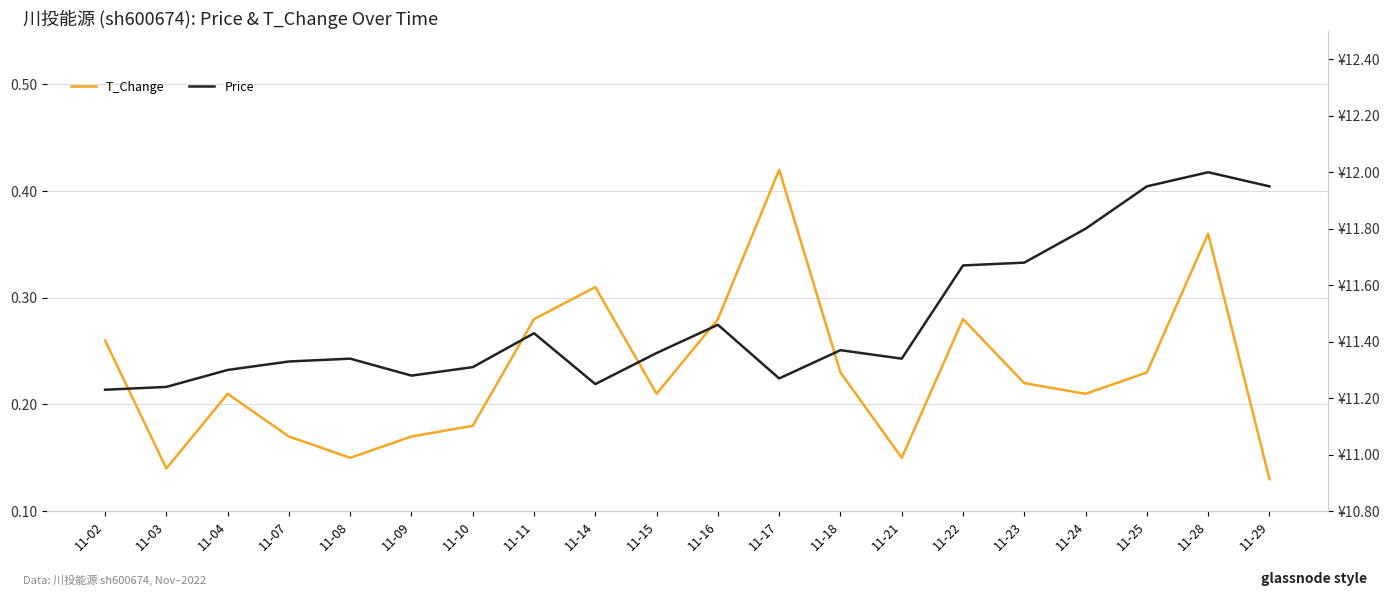

At 11-10, list the series in order from smallest to largest.

T_Change, Price